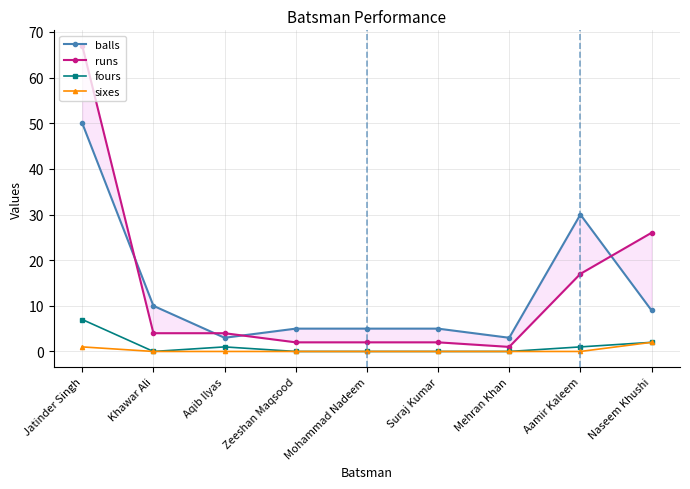

What is the label of the 5th point from the left?

Mohammad Nadeem